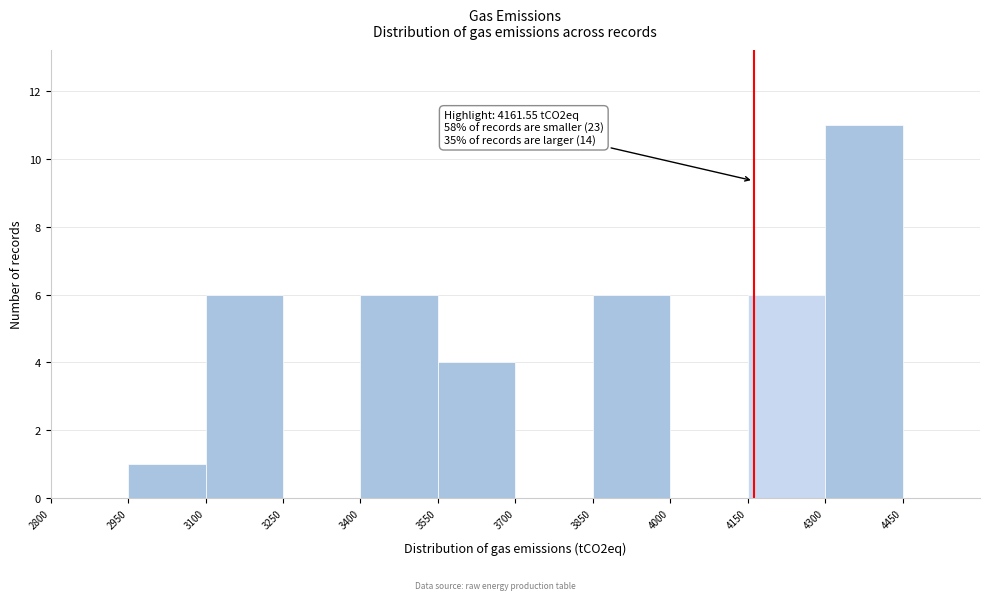

Which range on the x-axis has the tallest bar?

4300 to 4450